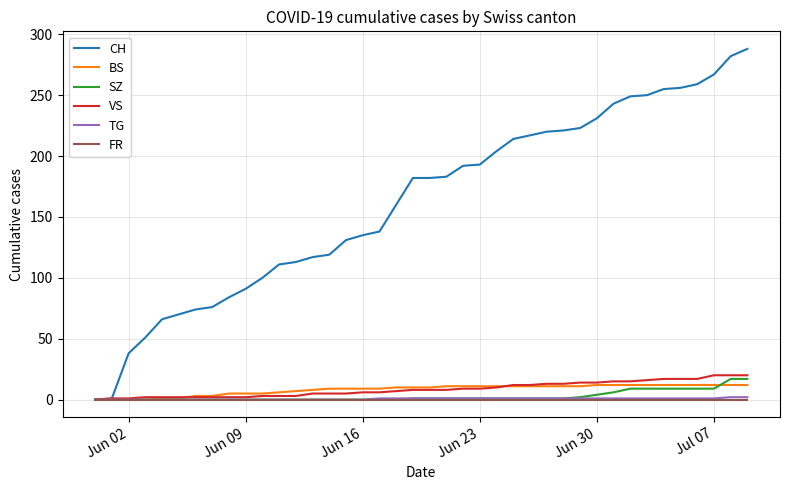

What is the greatest value displayed?

288